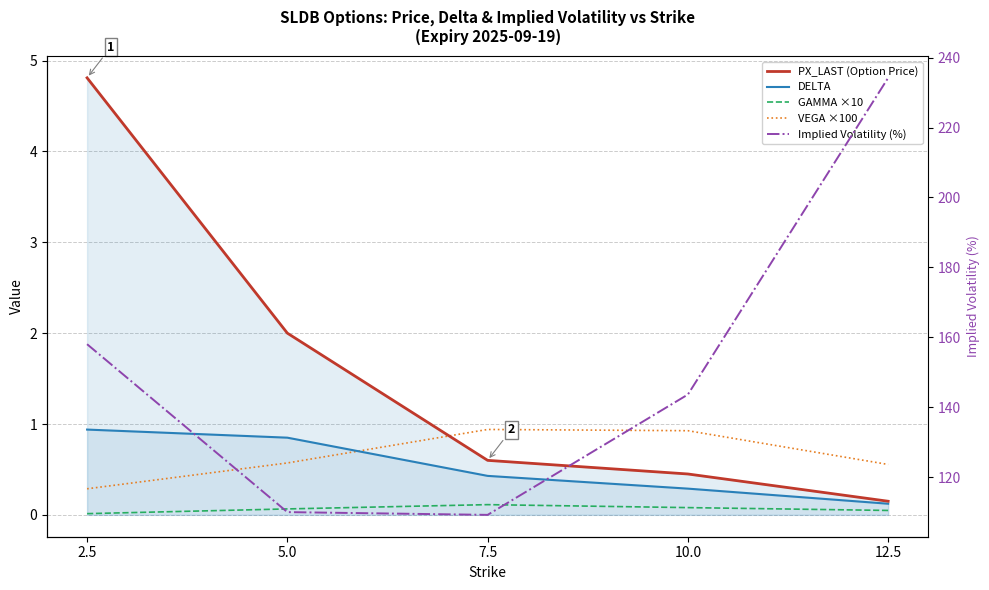

The value of DELTA at 7.5 is 0.4. True or false?

True